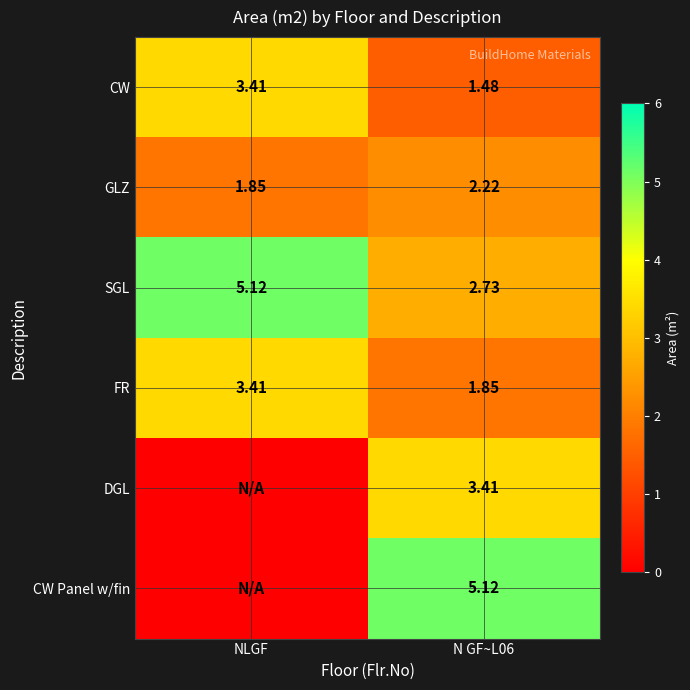

What is the average value of the FR series?

2.6